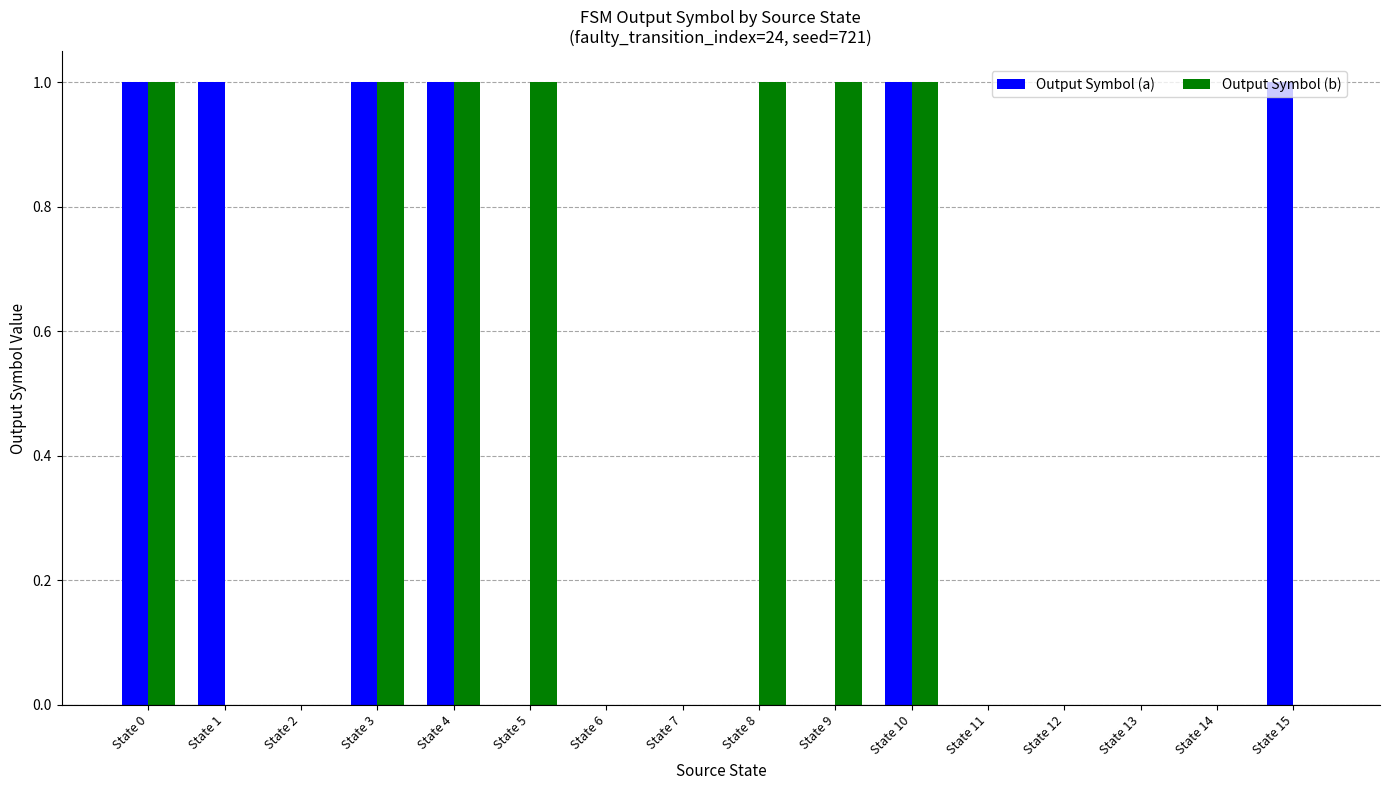

True or false: Output Symbol (b) has a value of 1 at State 6.

False